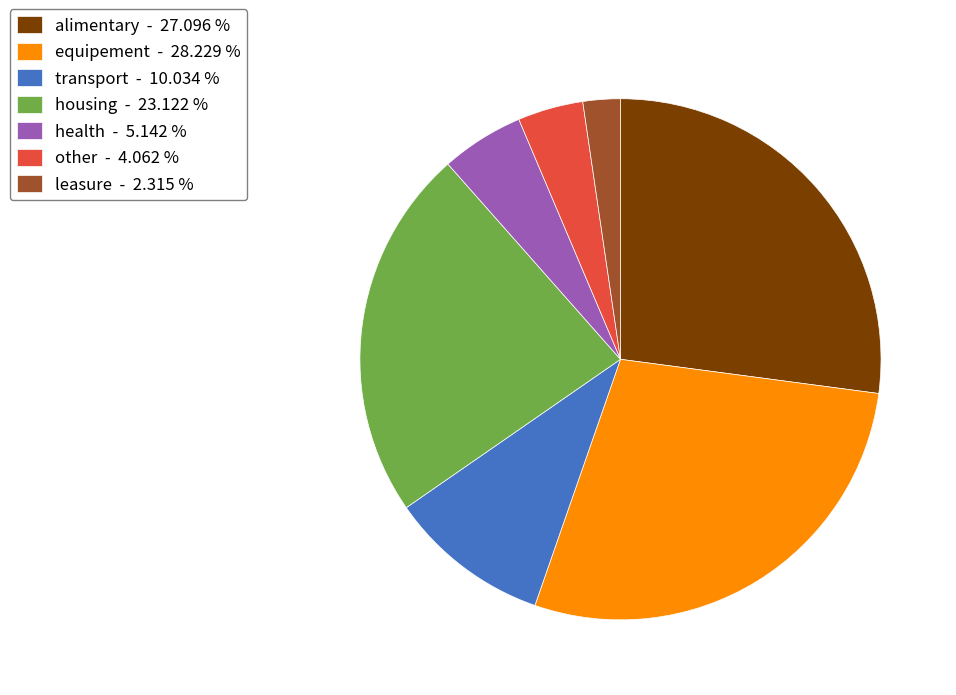

Approximately how many times larger is the value at health - 5.142 % compared to transport - 10.034 %?

0.5